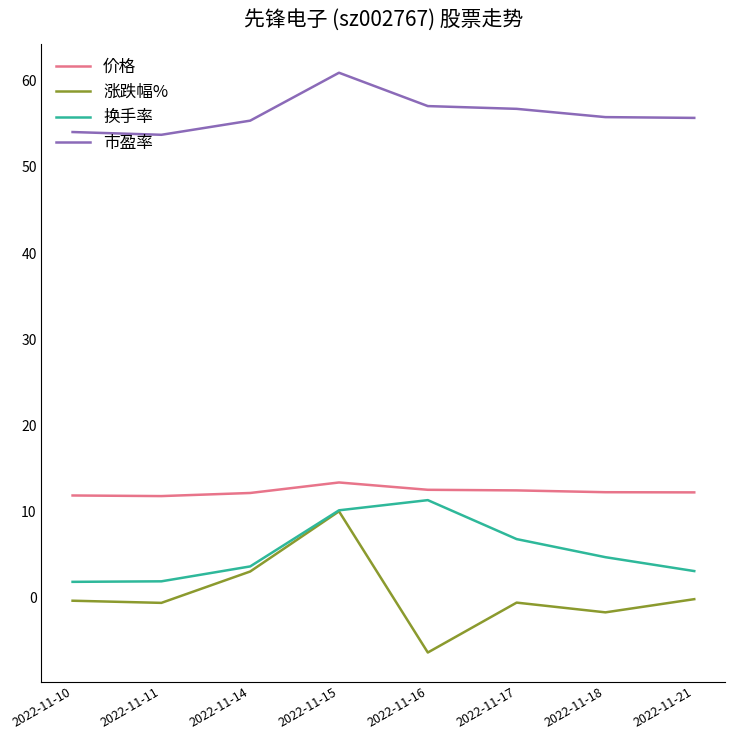

True or false: 换手率 and 市盈率 intersect in this chart.

False